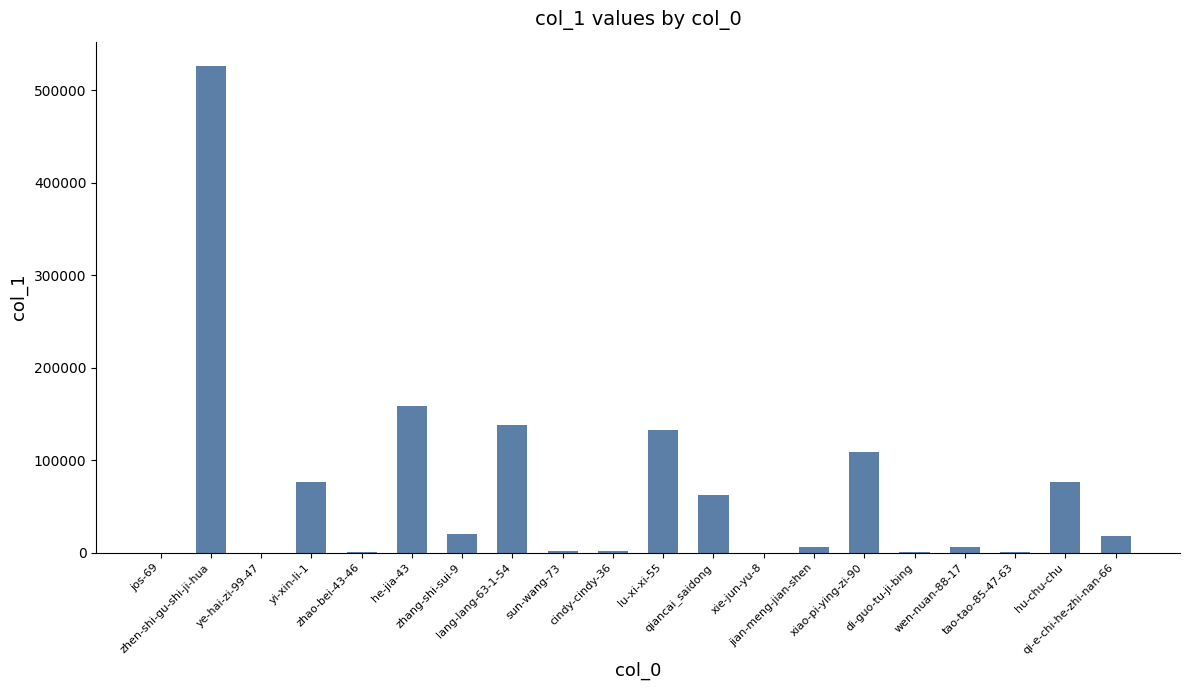

What is the maximum value shown in the chart?

526467